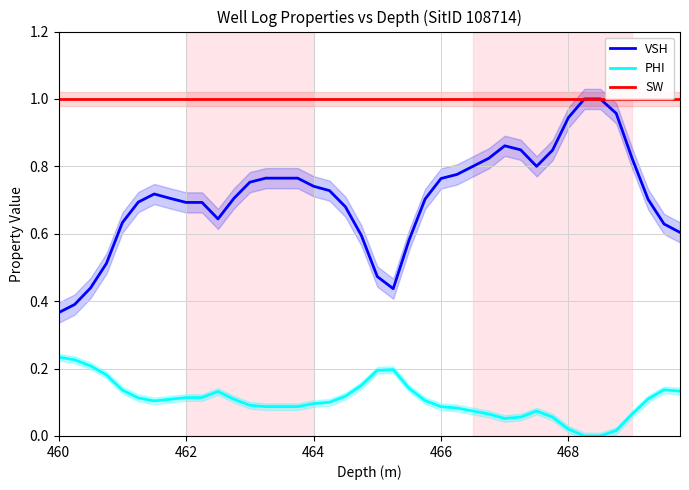

At how many categories does at least one series exceed 0?

40